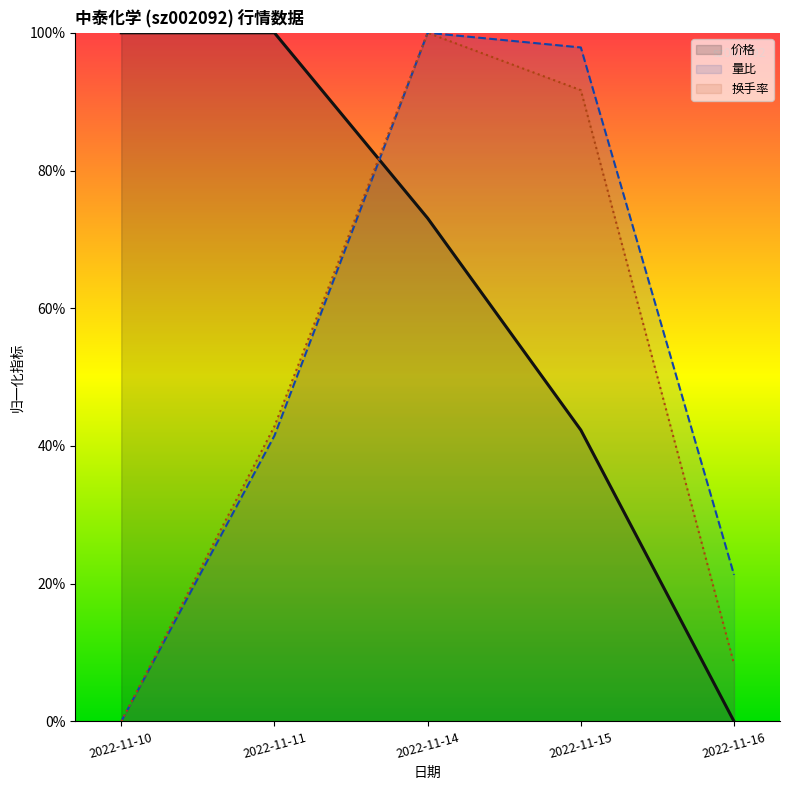

Where is 量比 nearest to the value 50?

2022-11-11